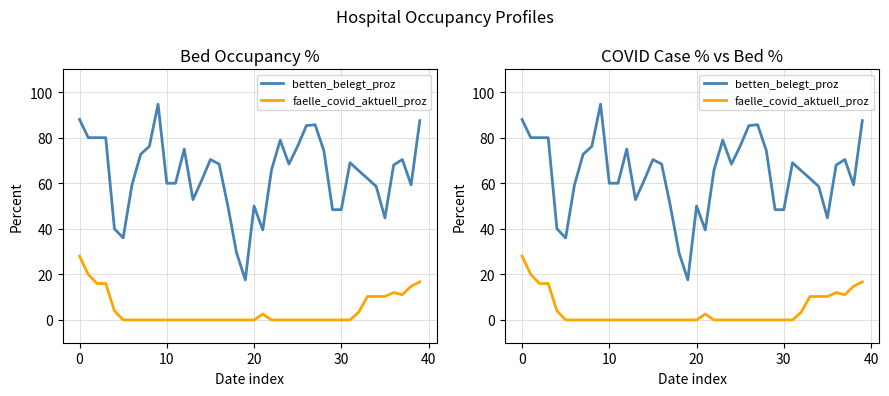

What are all the series names shown in the legend?

betten_belegt_proz, faelle_covid_aktuell_proz